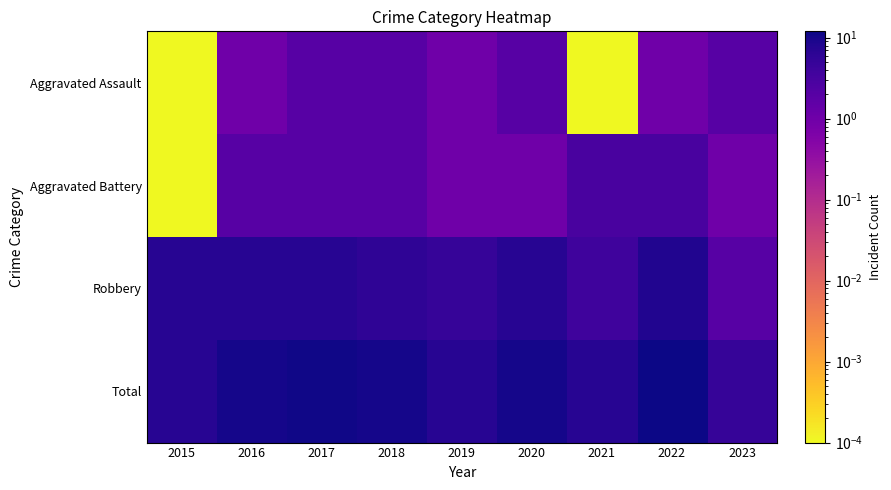

What is the spread (max minus min) of values at 2020?

9.0